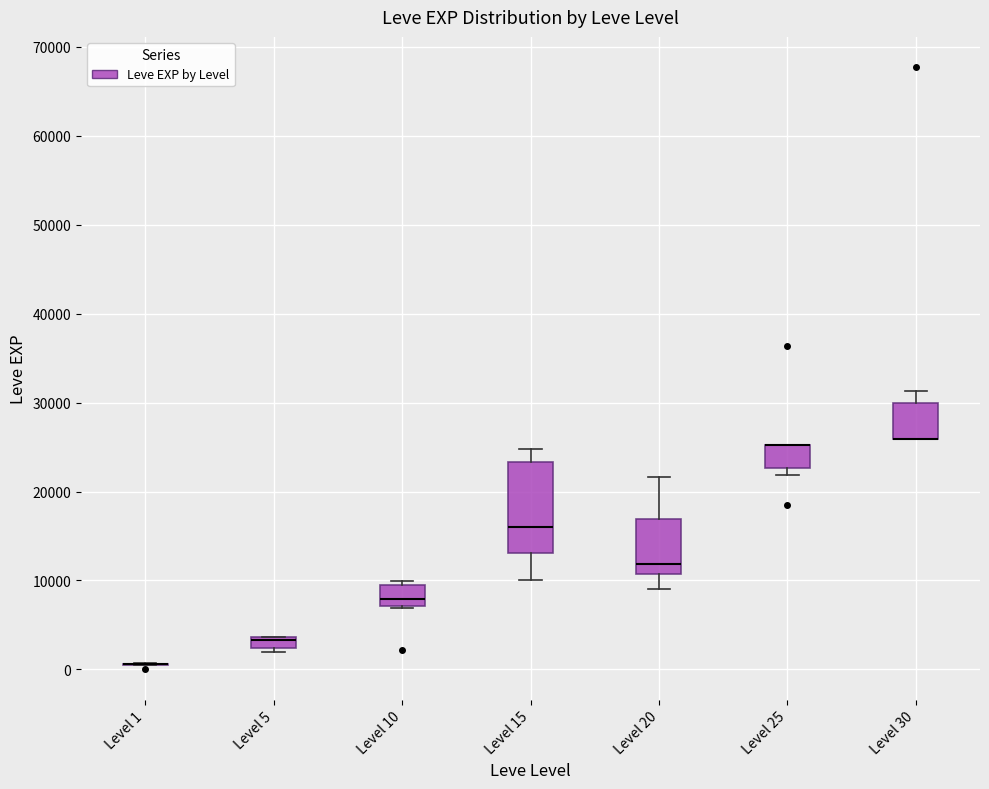

Where is the lower edge of the box for Level 15 on the y-axis? The values are not printed on the chart, so give them approximately, as read against the axis.

13000